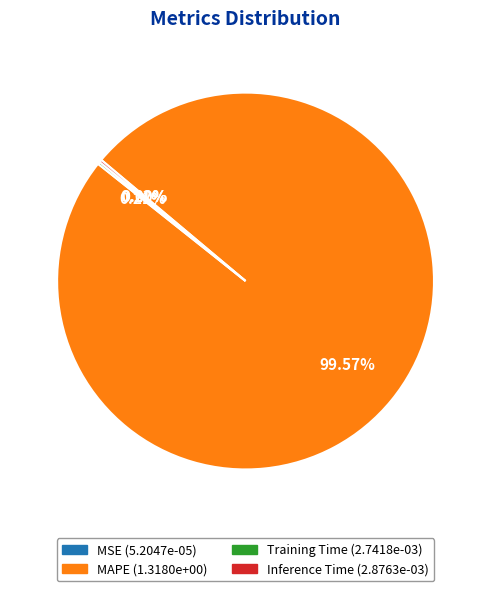

To the nearest percent, what is the average slice percentage?

25%